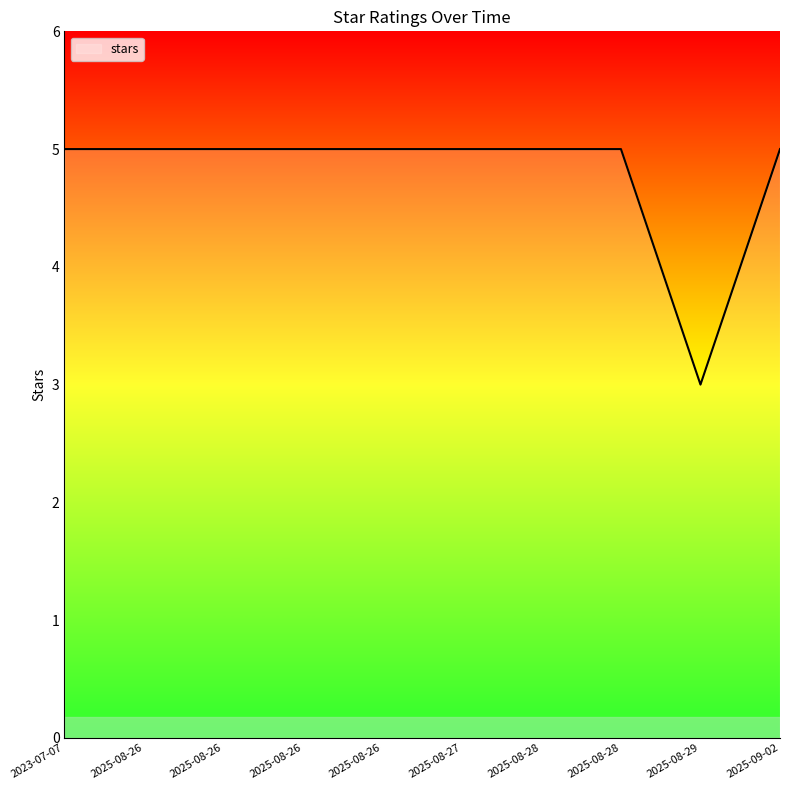

What is the ratio of the value at 2025-08-26 to the value at 2023-07-07?

1.0